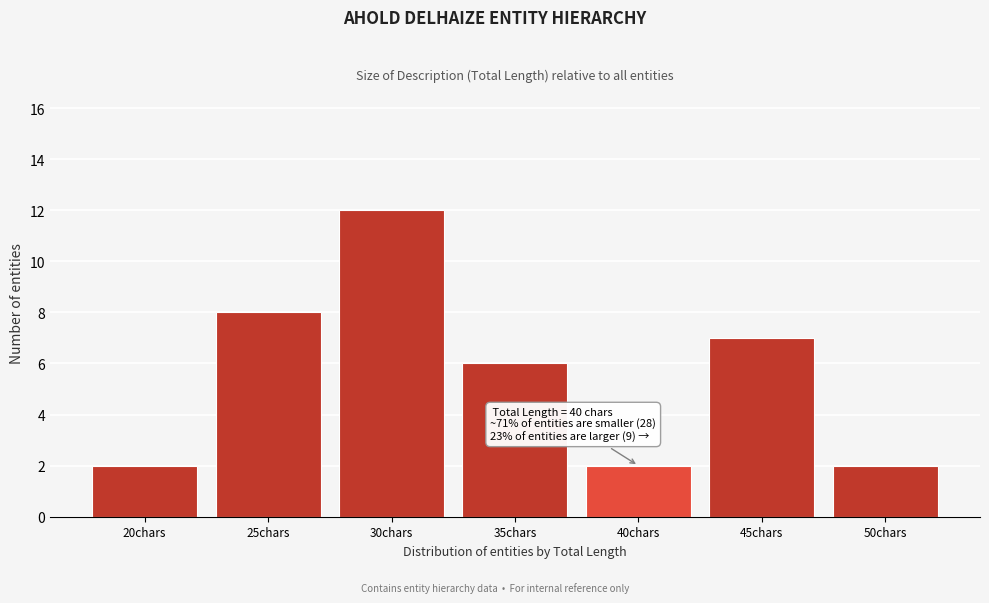

Reading left to right, list all the values displayed in this chart.

20chars=2	25chars=8	30chars=12	35chars=6	40chars=2	45chars=7	50chars=2